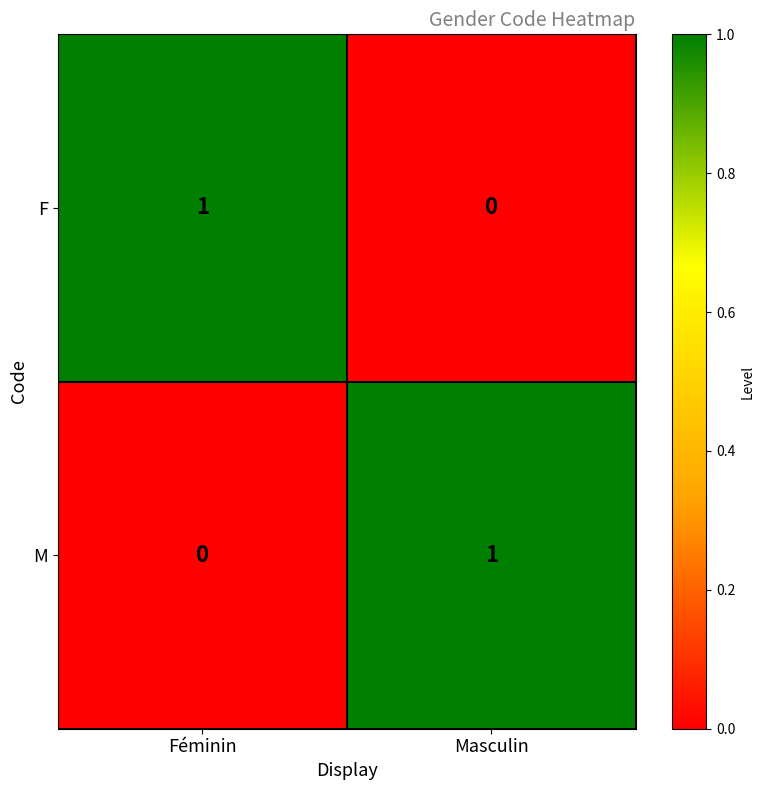

The M series shows 1 at Masculin. True or false?

True